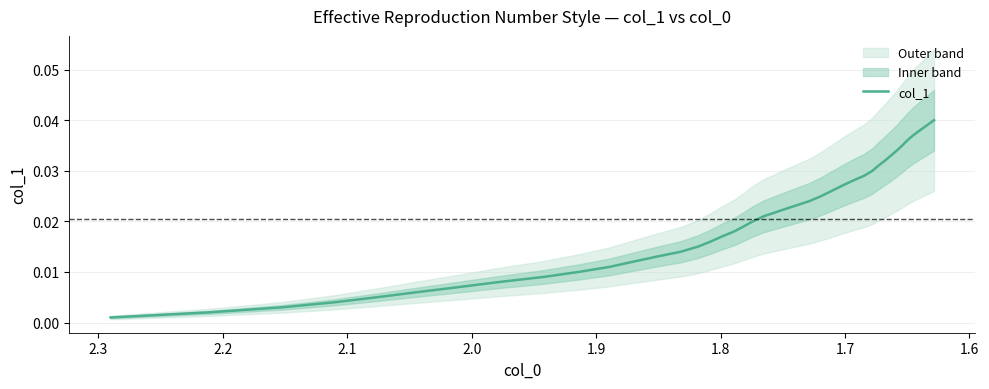

Is it true that the value at 17 is 0.0?

False